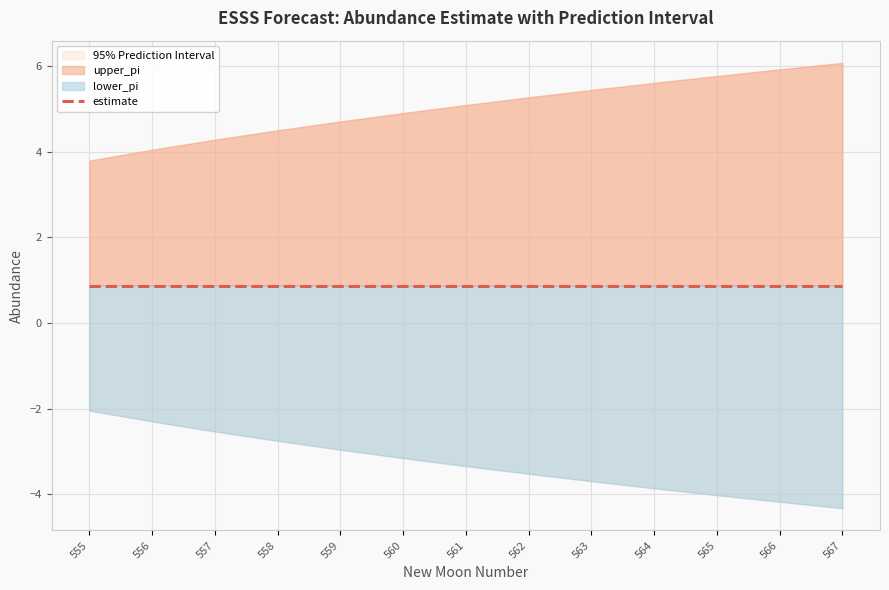

What is the difference between the second highest and second lowest values in the upper_pi series?

1.9